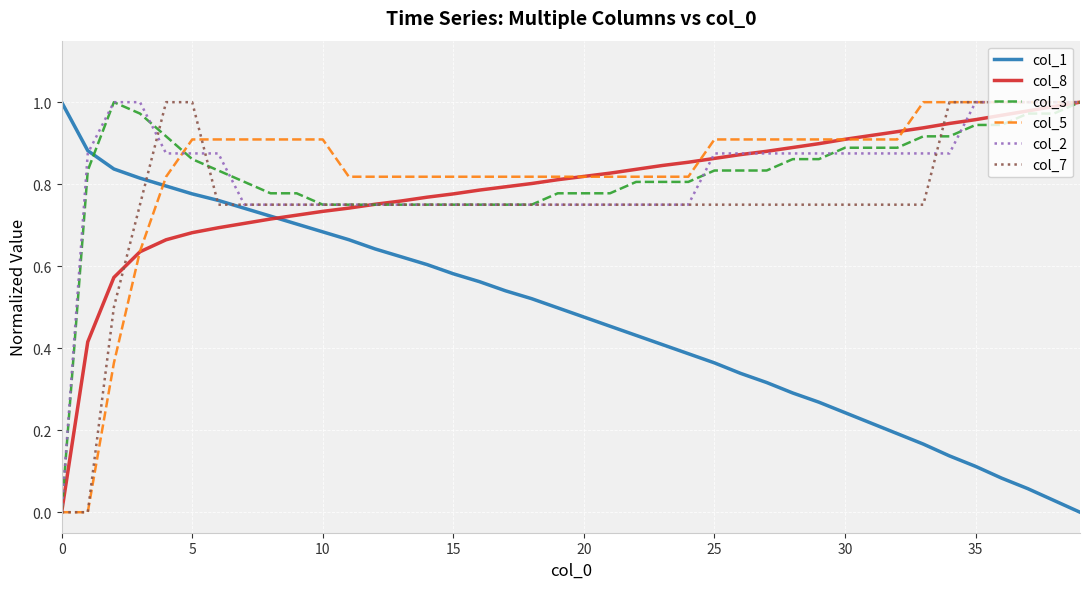

What are all the series names shown in the legend?

col_1, col_8, col_3, col_5, col_2, col_7